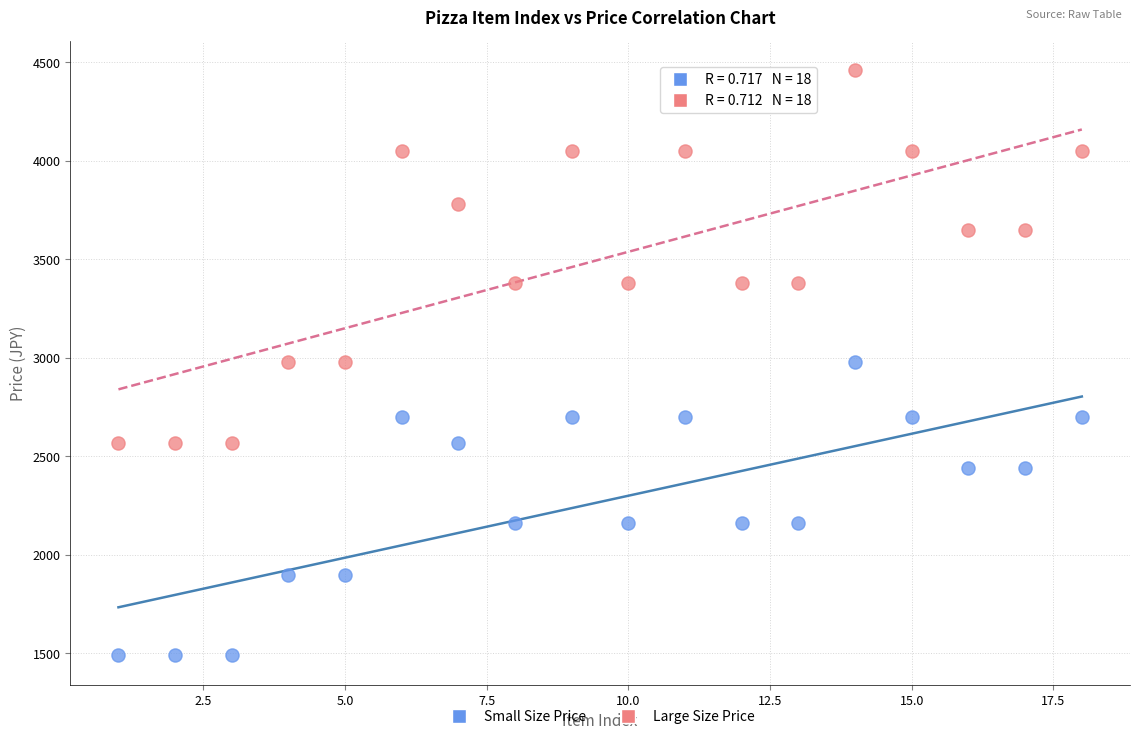

Which series contains the lowest Y value?

Small Size Price